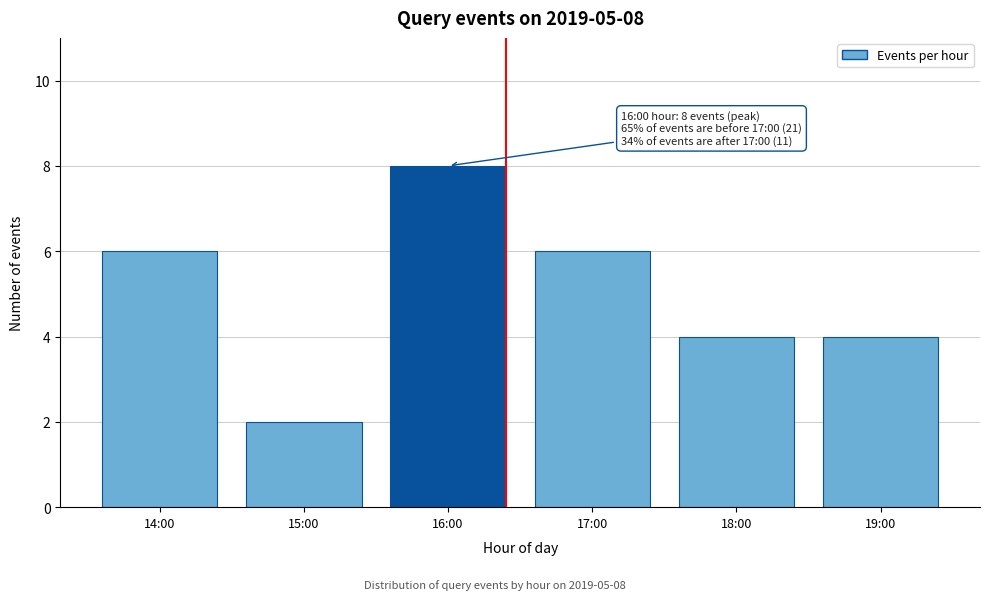

Reading left to right, what are all the values shown in this chart?

14:00=6	15:00=2	16:00=8	17:00=6	18:00=4	19:00=4